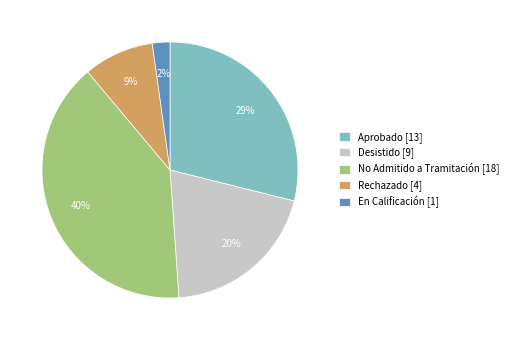

How many slices are in this pie chart?

5